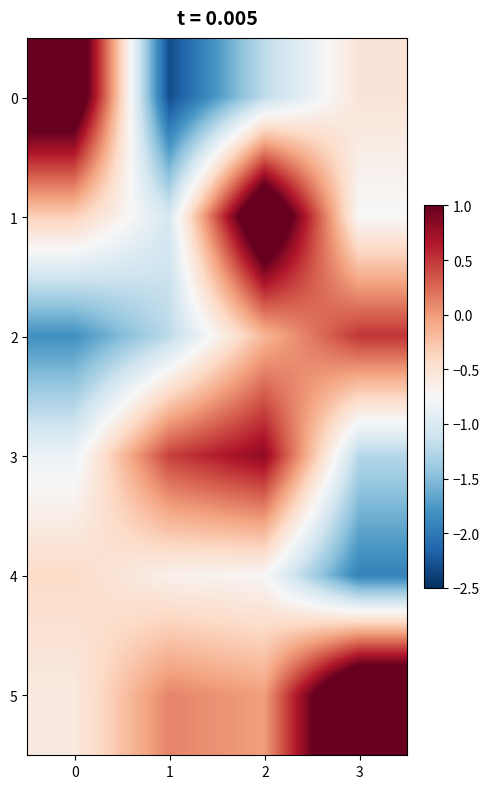

What is the greatest value displayed?

2.0